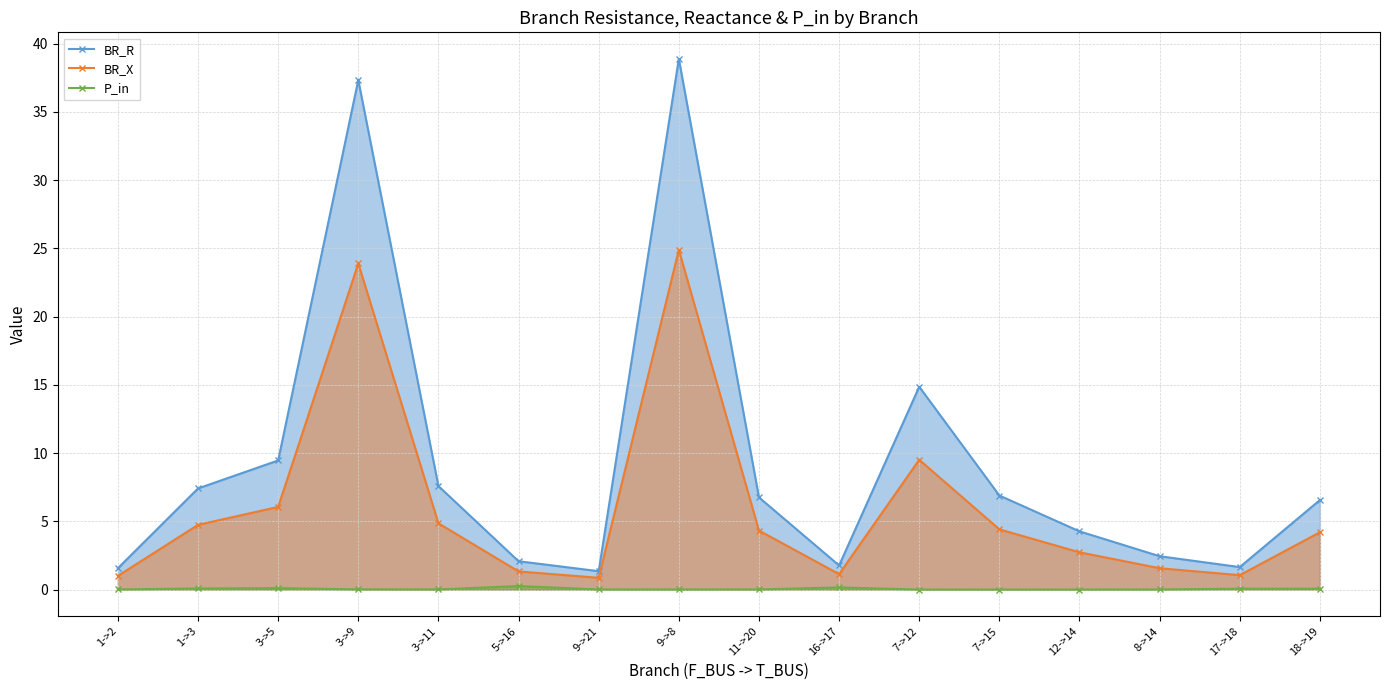

How many lines are shown in the chart?

3